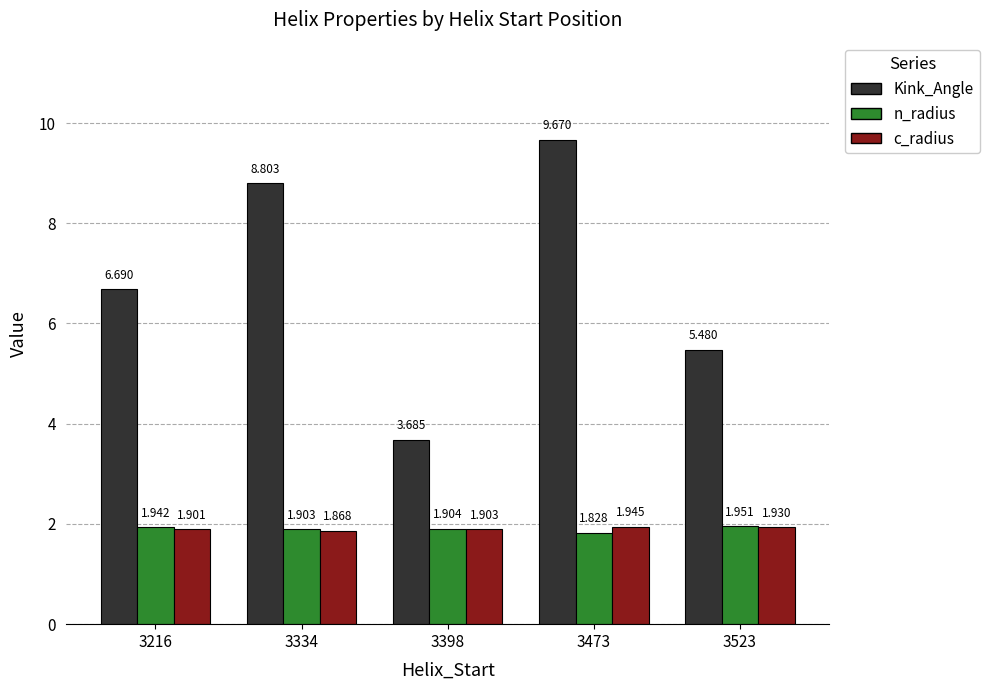

Count the n_radius values in the range 1 to 2.

5